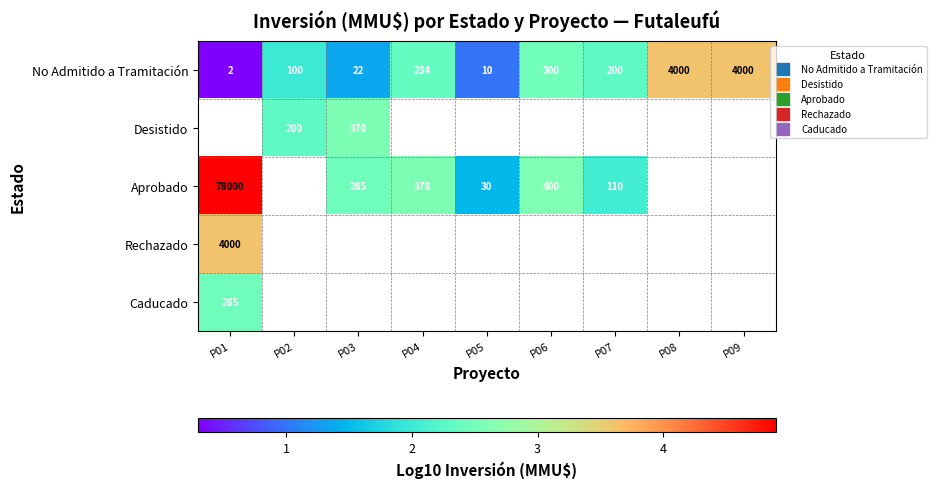

Which has a higher value, P05 or P03?

P03